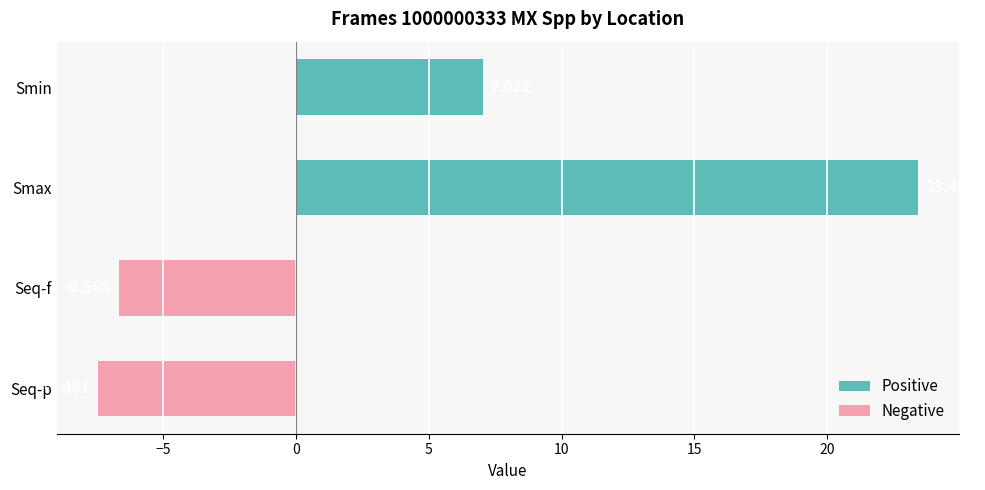

What is the label of the 1st bar from the bottom?

Seq-p